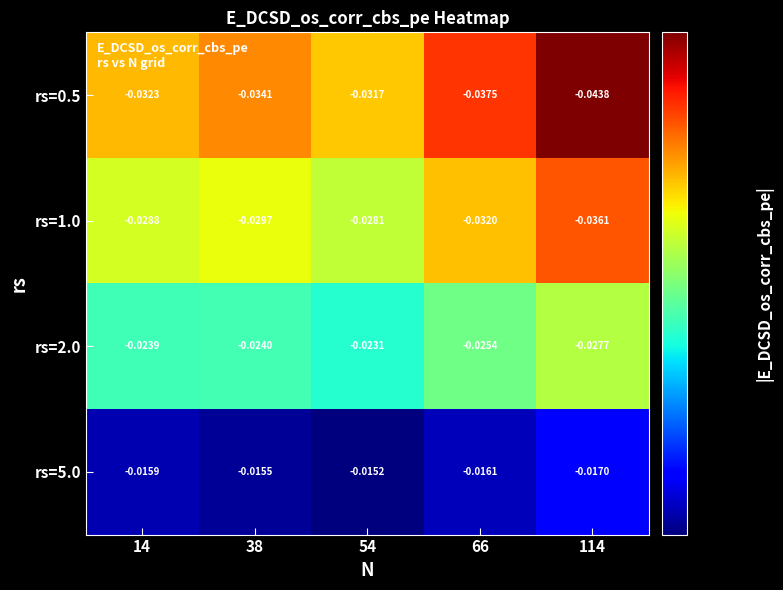

At which category is the sum across all series the highest?

54